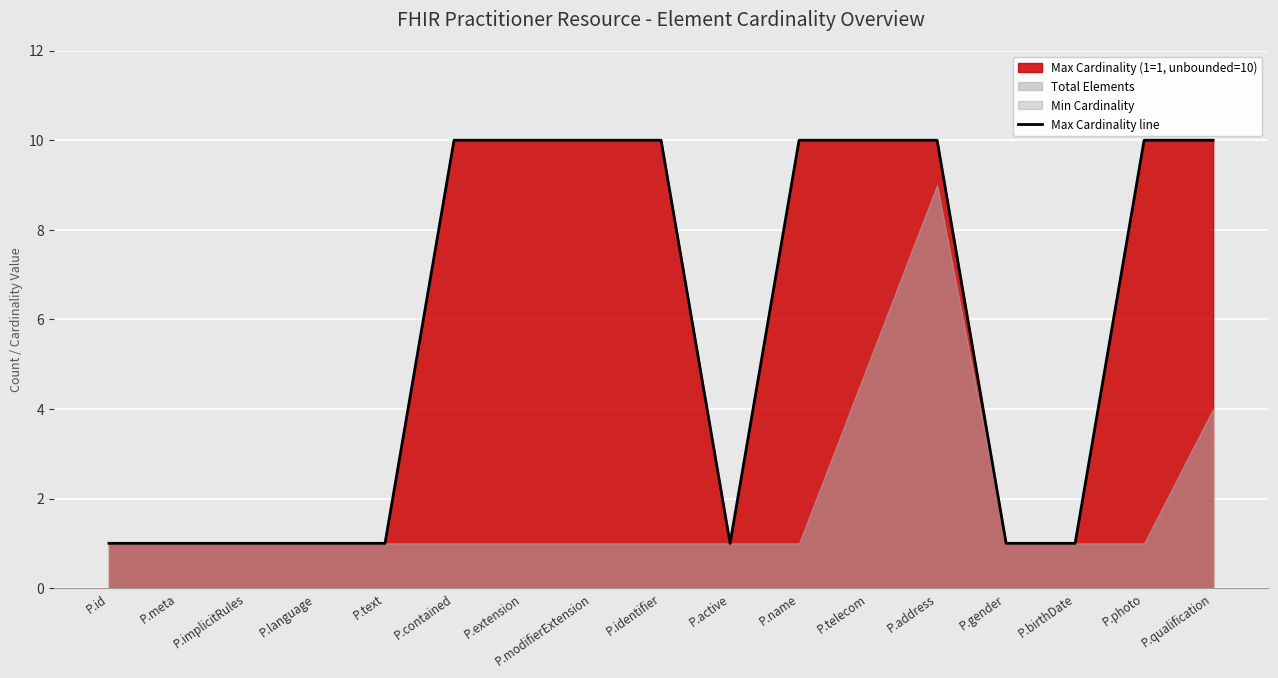

How many data points are less than 10?

8